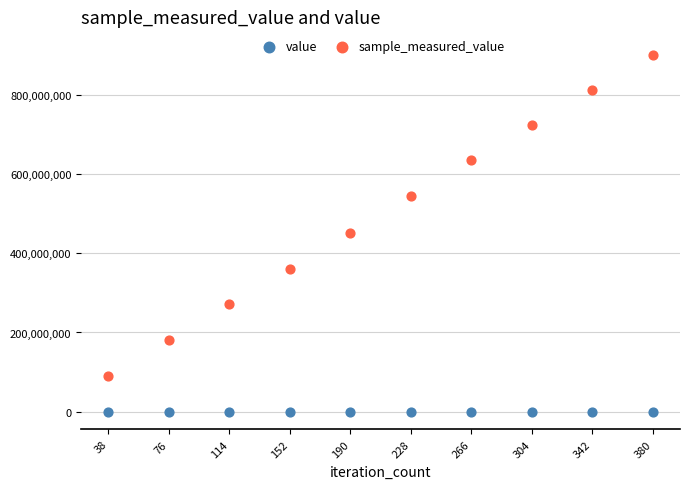

Which series reaches the maximum Y coordinate?

sample_measured_value